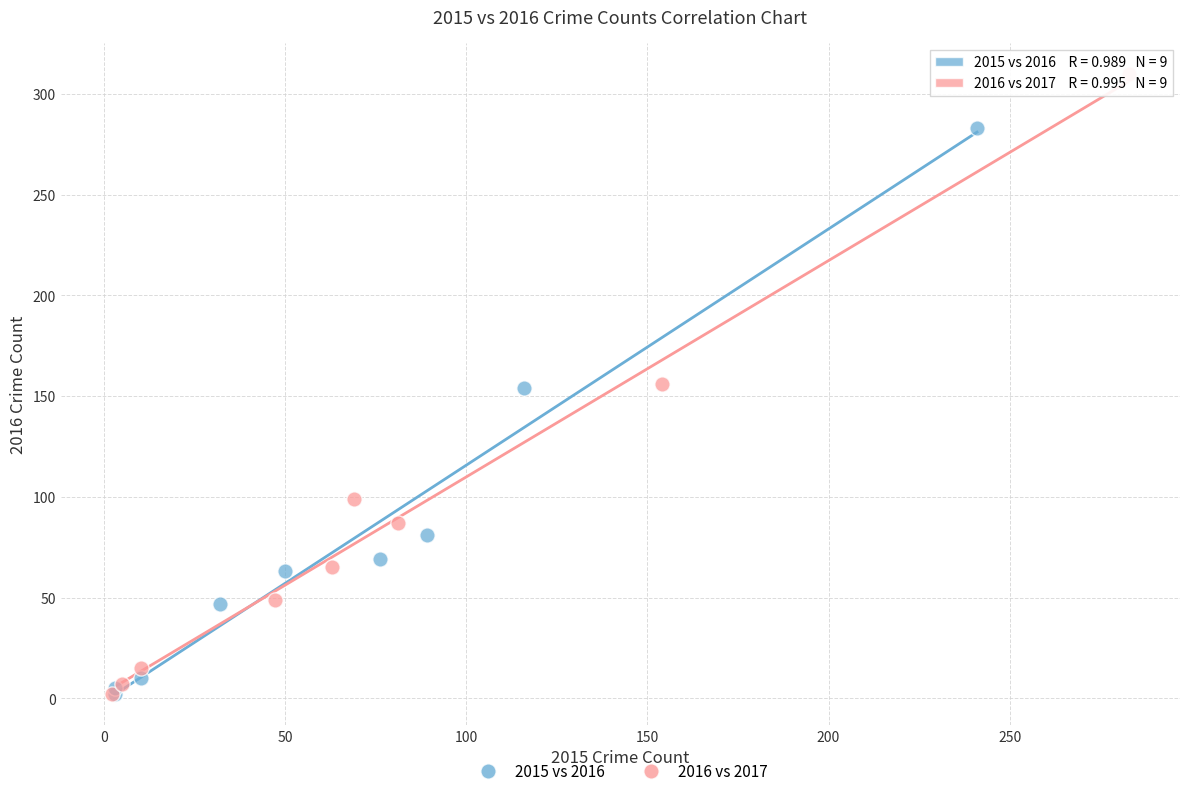

Which series has the largest Y range (max minus min)?

2016 vs 2017